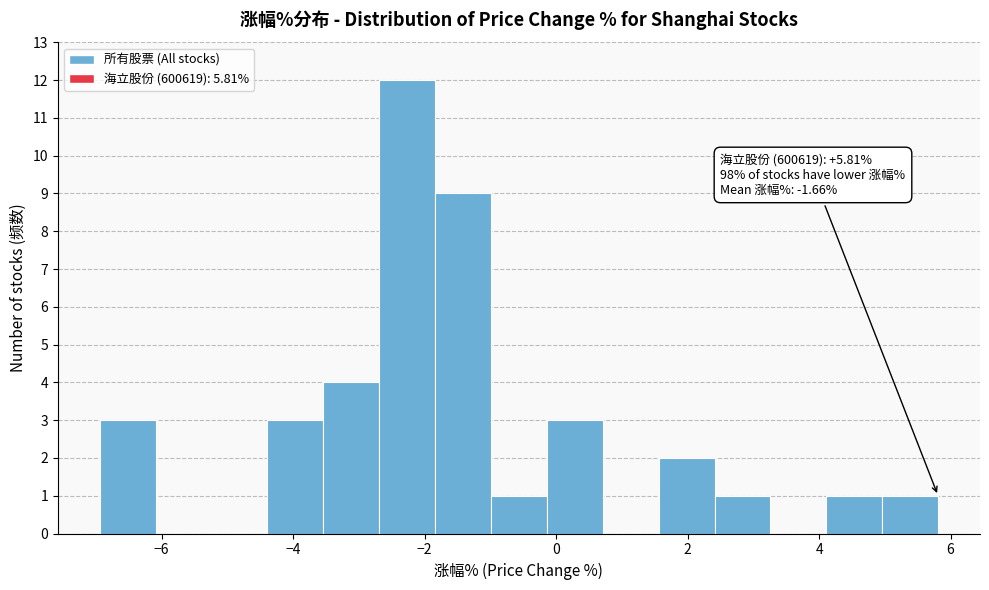

Over which range of the x-axis is the bar tallest?

-2.6 to -1.8